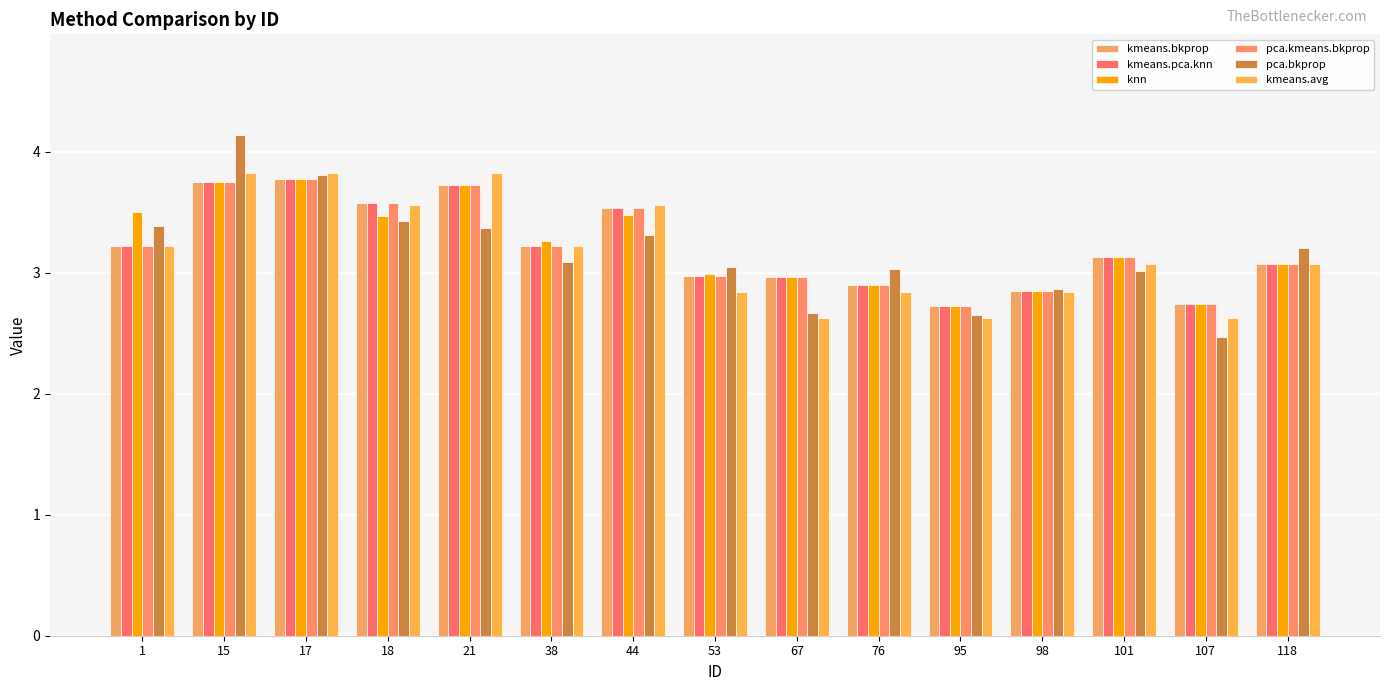

Which has a higher value, 76 or 107?

76